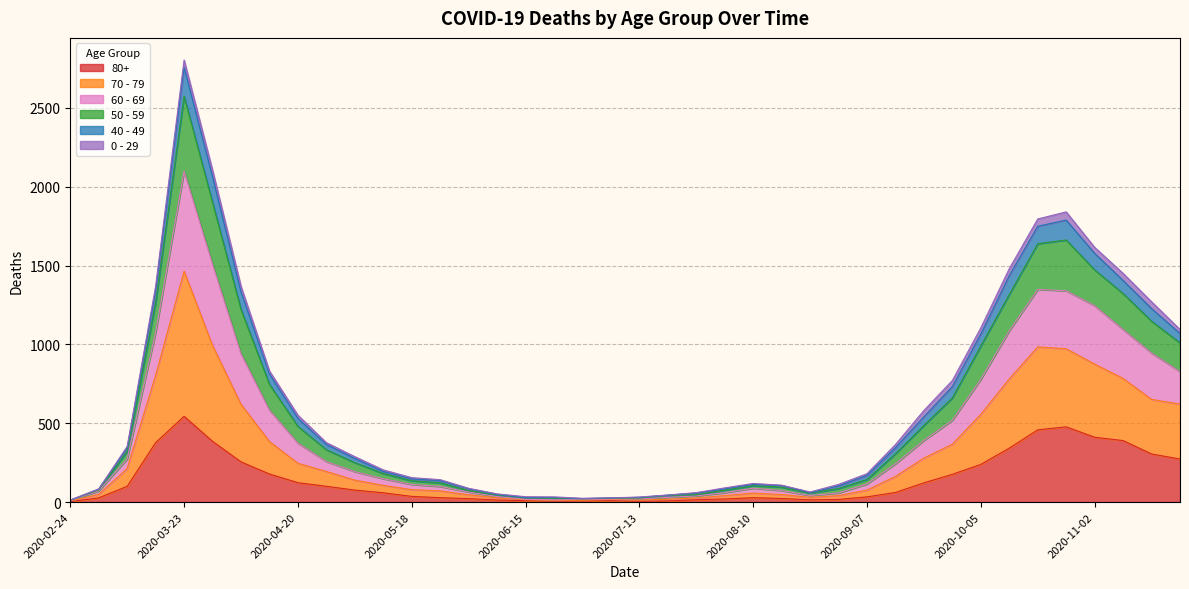

List the labels in order of 60 - 69 value, smallest first.

2020-02-24, 2020-06-29, 2020-07-06, 2020-06-15, 2020-06-22, 2020-07-13, 2020-07-20, 2020-06-08, 2020-07-27, 2020-08-24, 2020-03-02, 2020-08-03, 2020-06-01, 2020-08-31, 2020-08-17, 2020-08-10, 2020-05-25, 2020-05-18, 2020-09-07, 2020-05-11, 2020-05-04, 2020-03-09, 2020-09-14, 2020-04-27, 2020-04-20, 2020-09-21, 2020-09-28, 2020-04-13, 2020-10-05, 2020-11-23, 2020-11-16, 2020-04-06, 2020-03-16, 2020-11-09, 2020-10-12, 2020-11-02, 2020-10-19, 2020-10-26, 2020-03-30, 2020-03-23